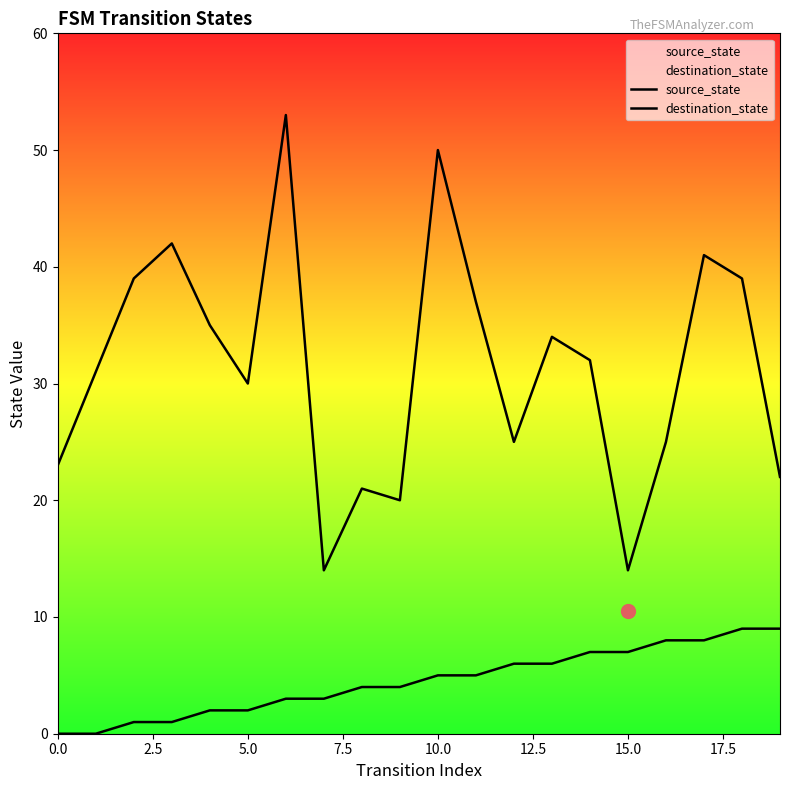

The value of destination_state at 0.0 is 9. True or false?

False